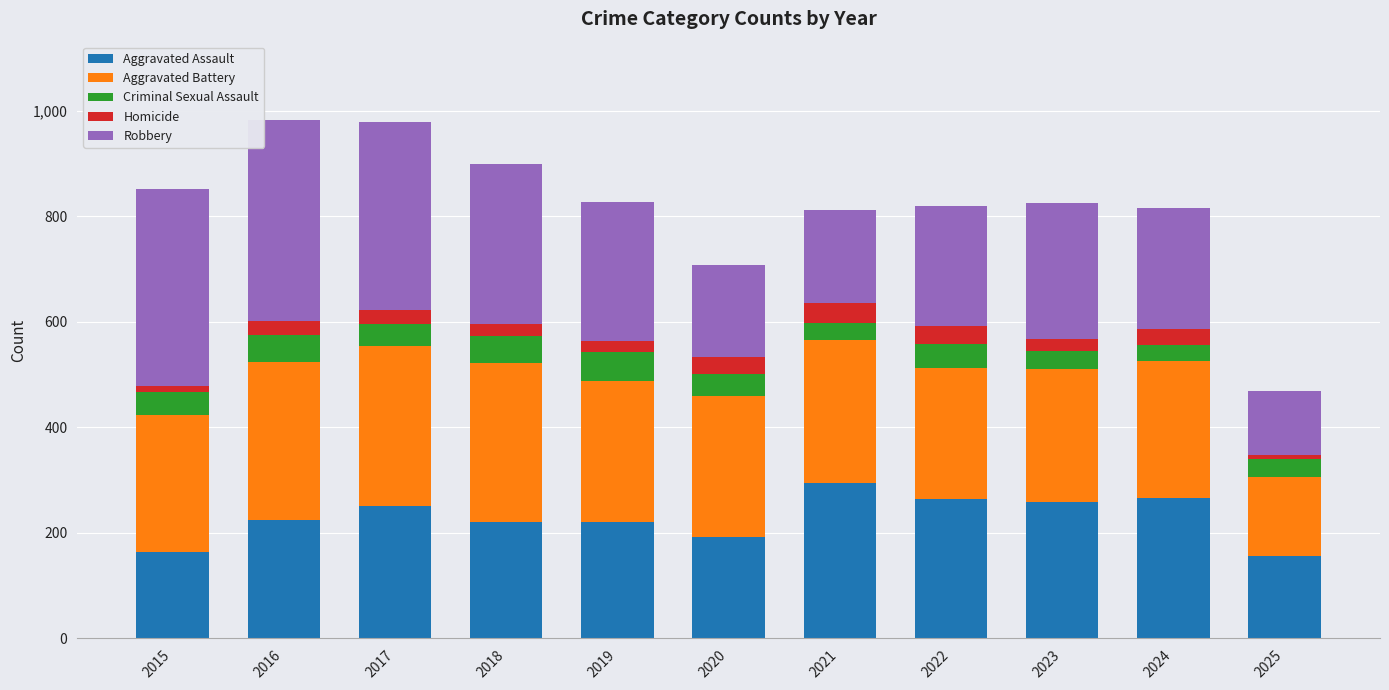

What is the total value across all series at 2024?

816